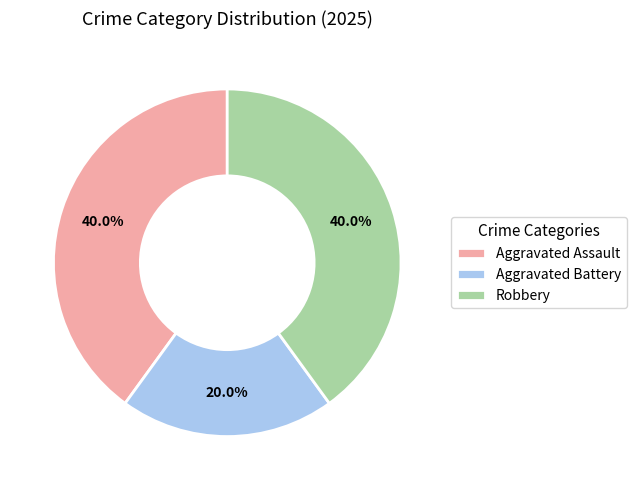

Is there any slice that represents more than half of the pie?

No